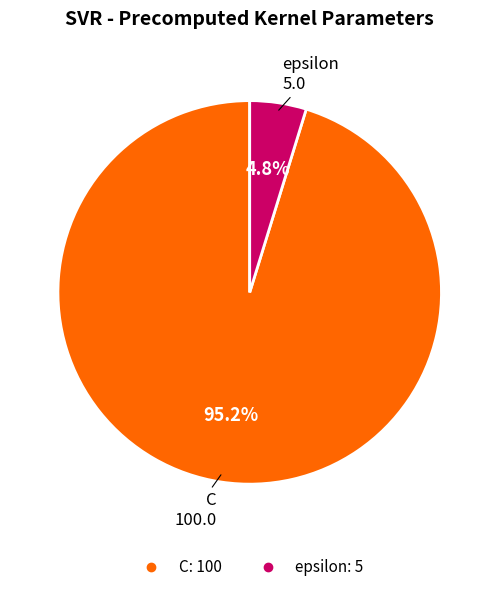

How many segments does this pie chart have?

2